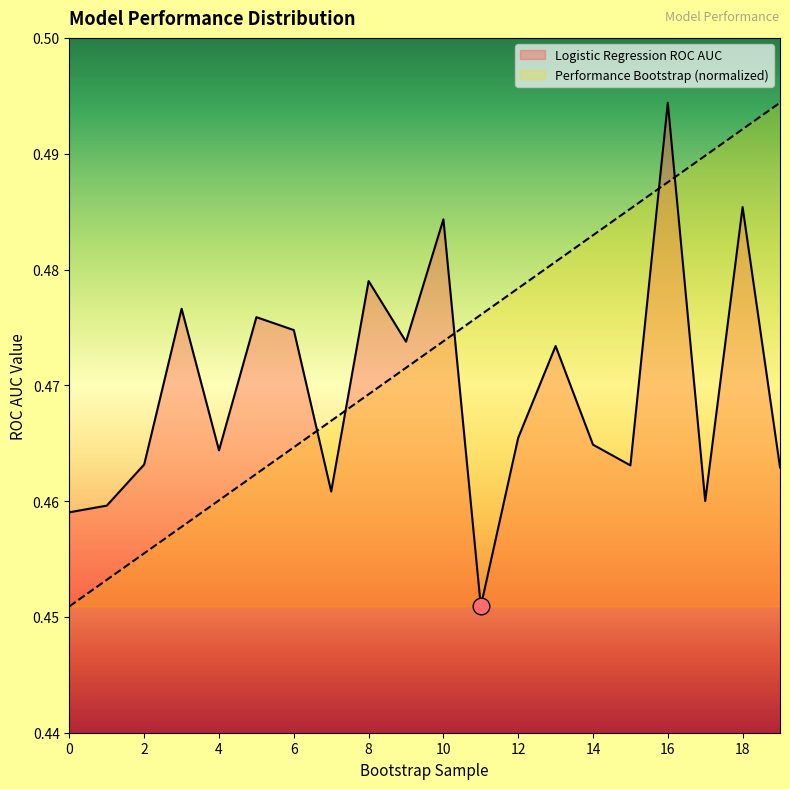

Rank the categories by Performance Bootstrap value from highest to lowest.

19, 18, 17, 16, 15, 14, 13, 12, 11, 10, 9, 8, 7, 6, 5, 4, 3, 2, 1, 0